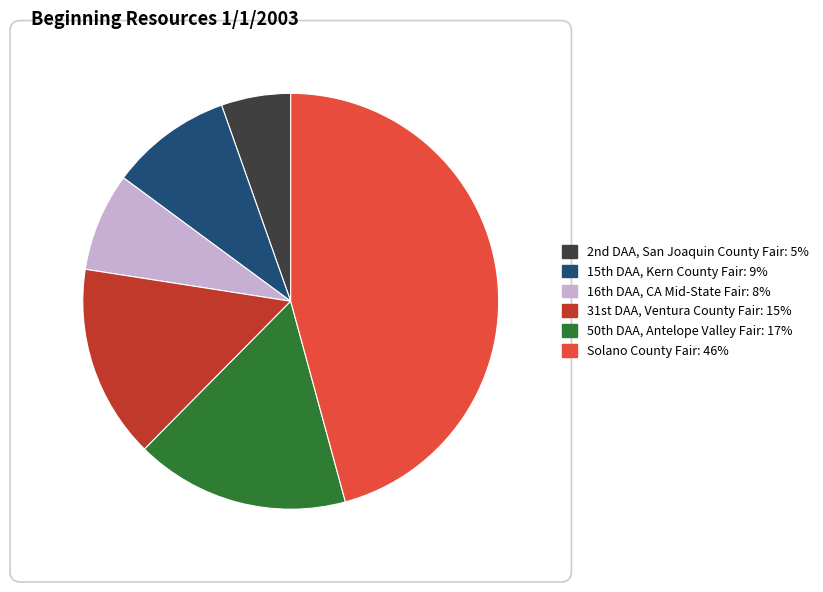

Rank the categories by value from lowest to highest.

2nd DAA, San Joaquin County Fair, 16th DAA, CA Mid-State Fair, 15th DAA, Kern County Fair, 31st DAA, Ventura County Fair, 50th DAA, Antelope Valley Fair, Solano County Fair